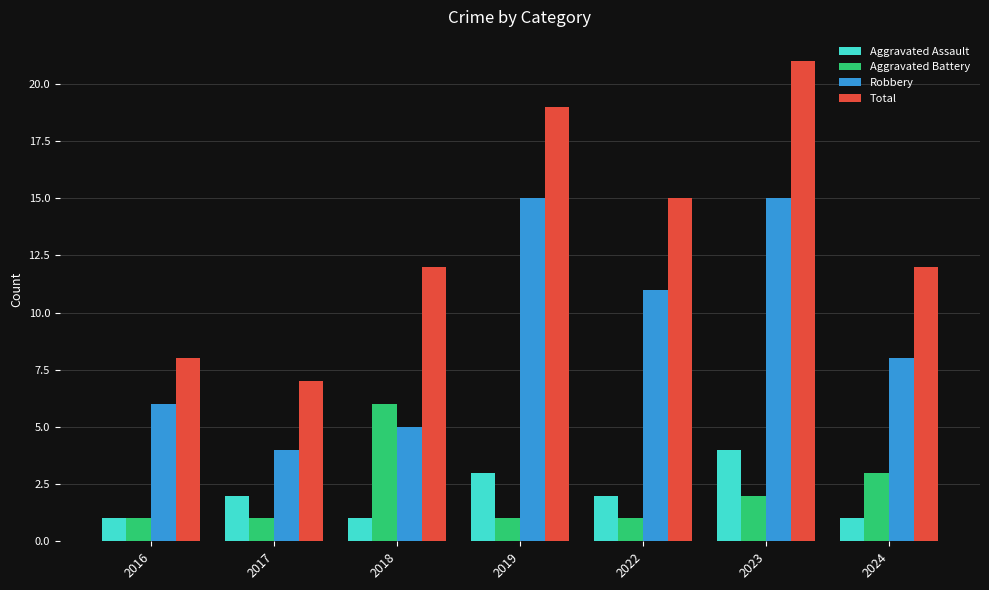

Reading left to right, transcribe all the data shown in this chart.

Aggravated Assault: 2016=1	2017=2	2018=1	2019=3	2022=2	2023=4	2024=1
Aggravated Battery: 2016=1	2017=1	2018=6	2019=1	2022=1	2023=2	2024=3
Robbery: 2016=6	2017=4	2018=5	2019=15	2022=11	2023=15	2024=8
Total: 2016=8	2017=7	2018=12	2019=19	2022=15	2023=21	2024=12